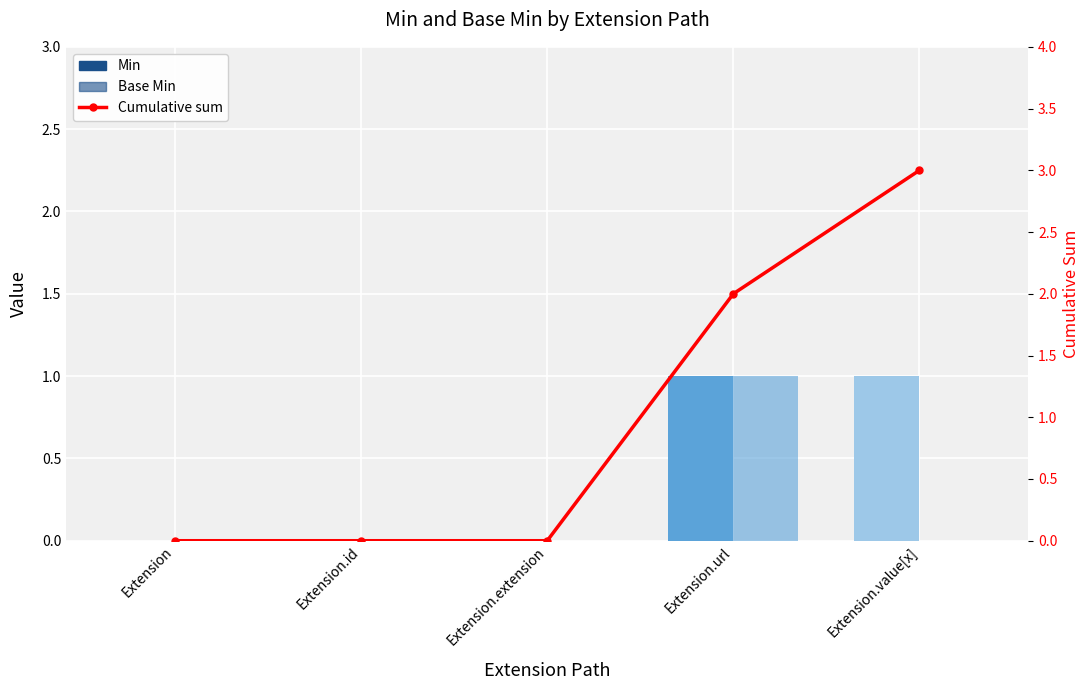

Which category has the lowest value across all series?

Extension